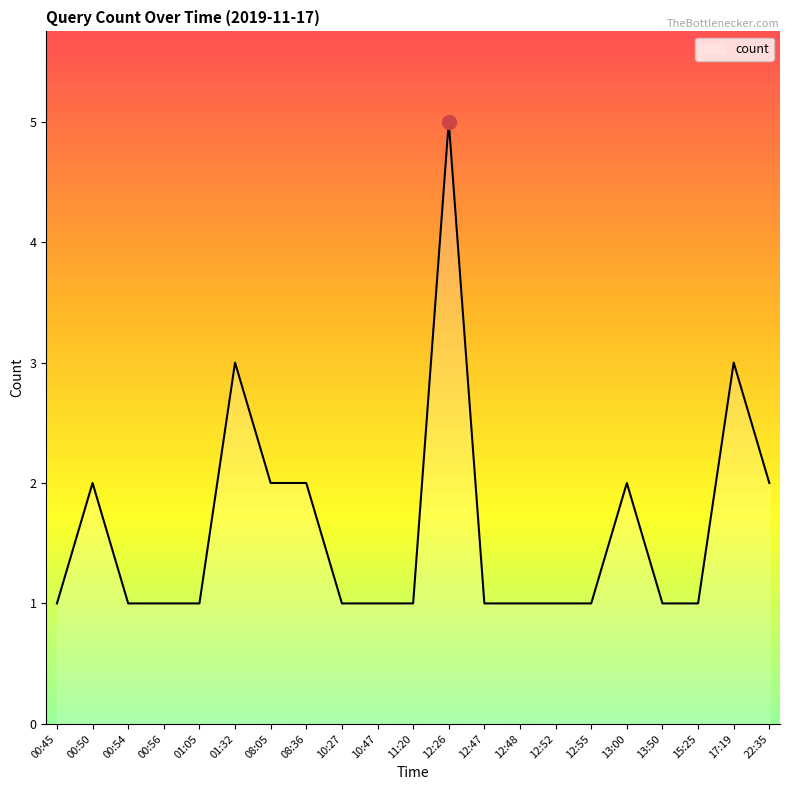

True or false: there are more than 0 points higher than both neighbors.

True